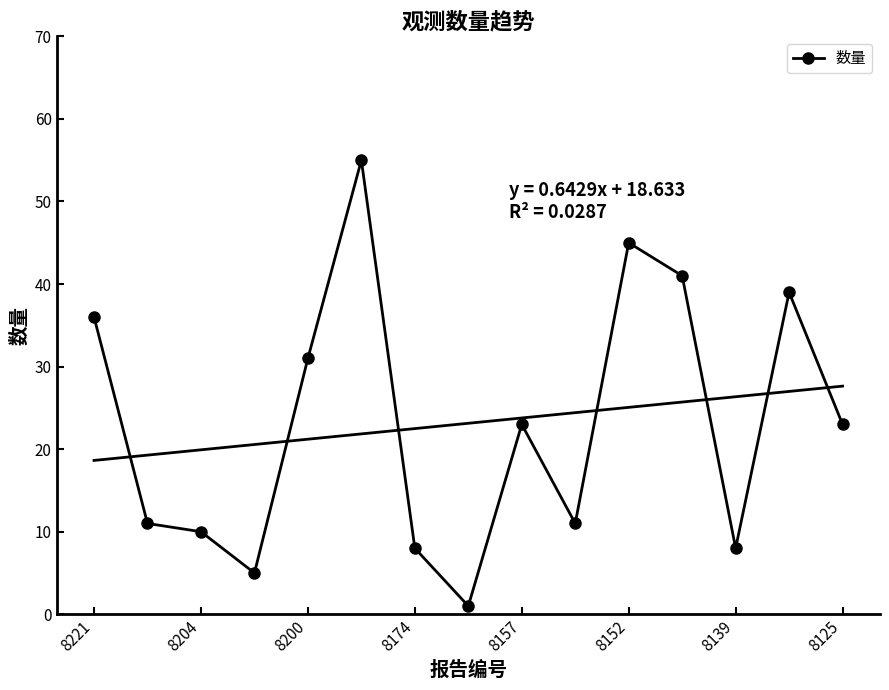

Where is 数量 nearest to the value 28?

8200